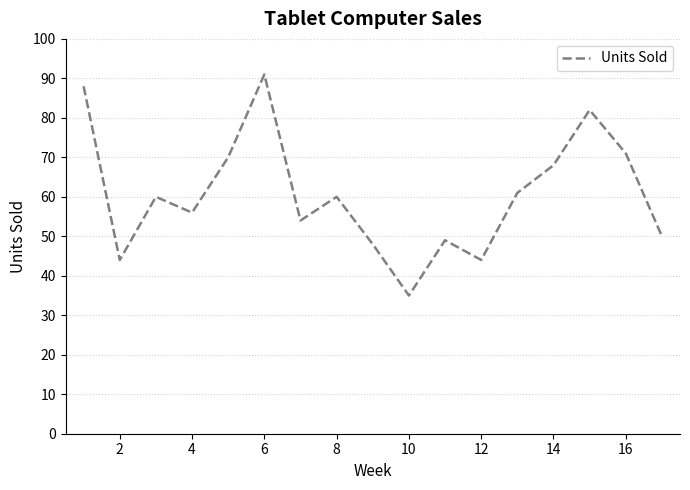

What is the maximum value shown in the chart?

91